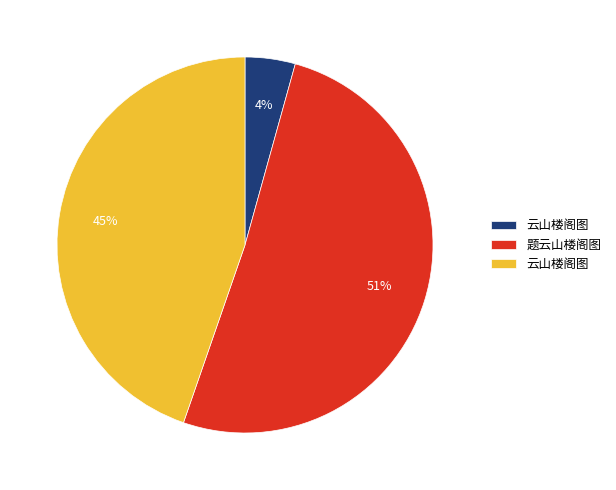

Does any single category account for the majority?

Yes